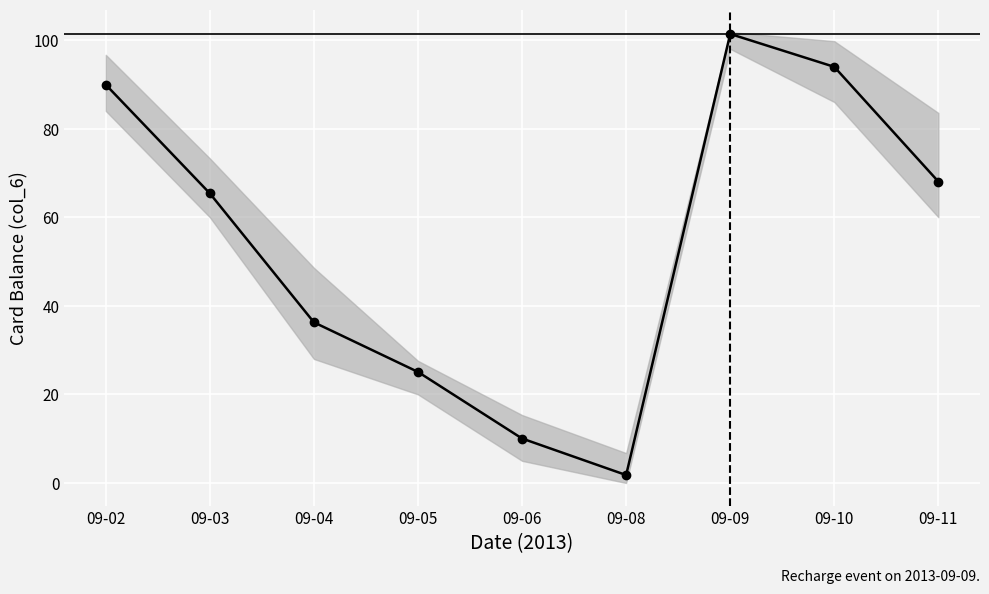

What is the value of the 8th point from the left?

93.9